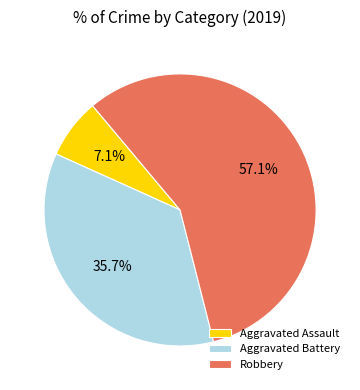

True or false: Aggravated Assault accounts for 1% of the total.

False